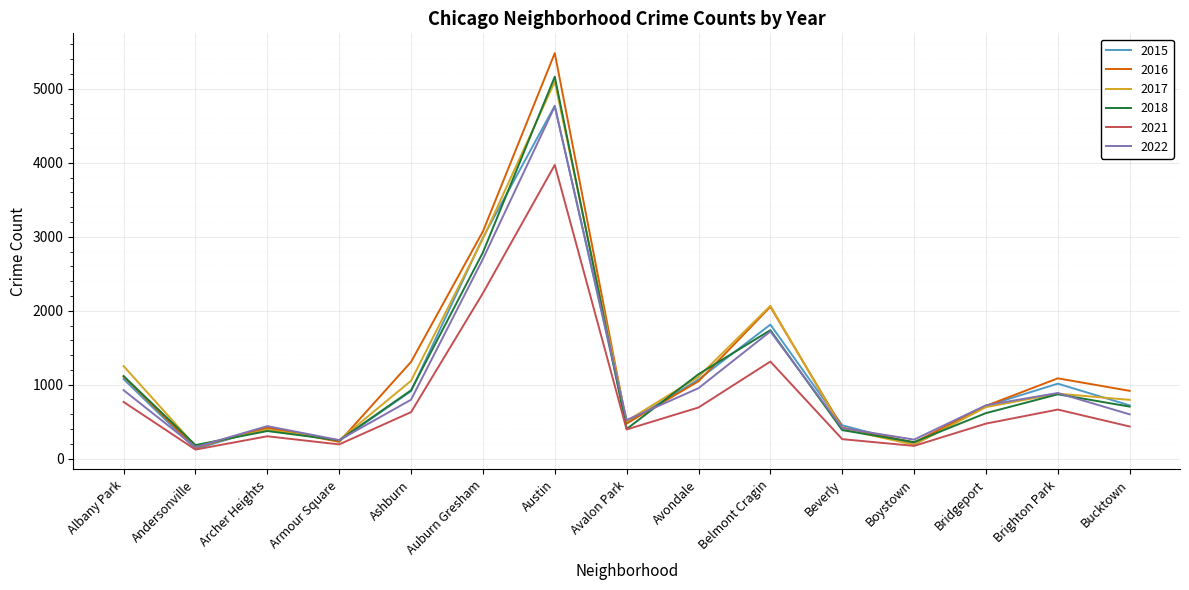

How many distinct data groups are displayed?

6